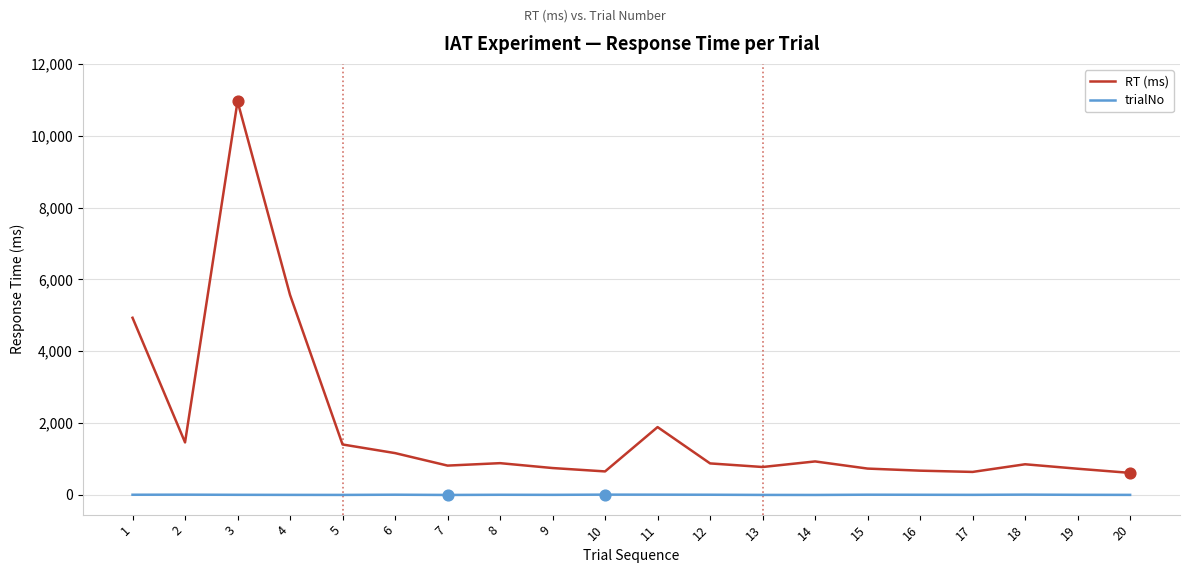

What is the total value across all series at 3?

10962